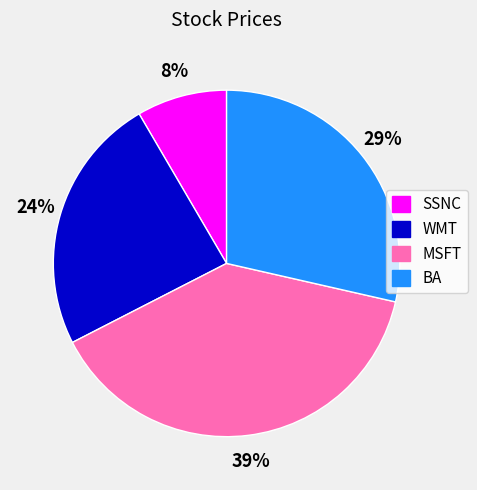

How many slices are in this pie chart?

4